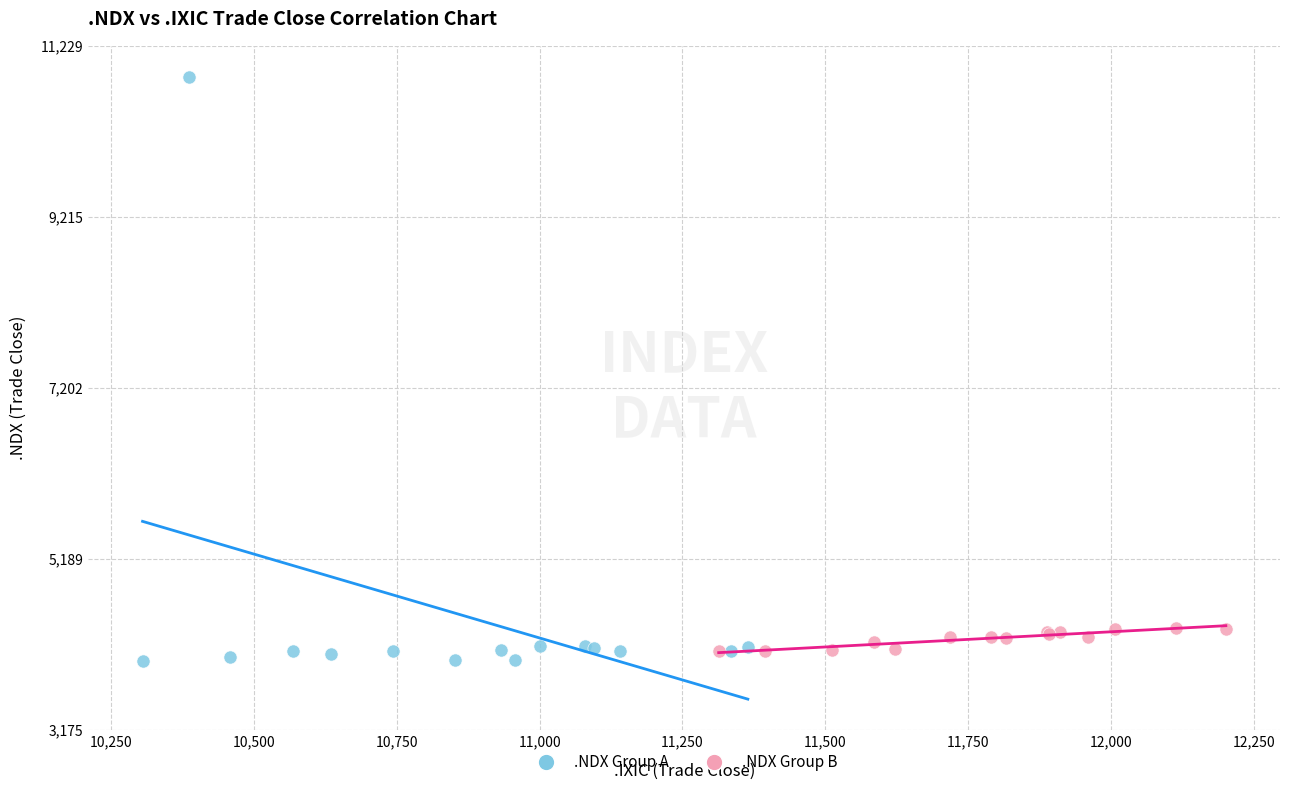

Which series reaches the maximum Y coordinate?

.NDX Group A